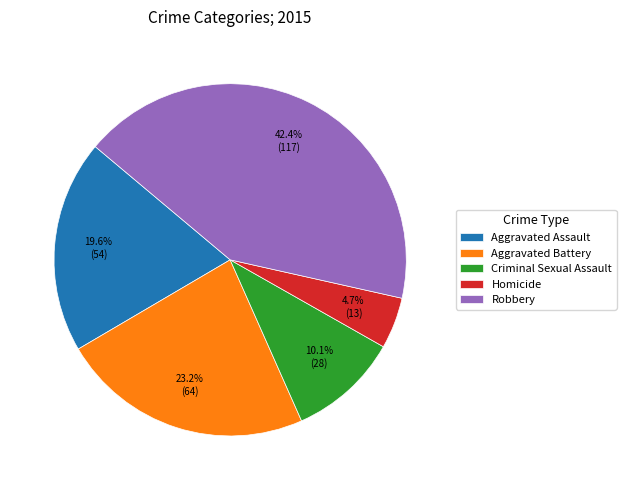

Is the sum of Aggravated Battery and Homicide greater than half?

No